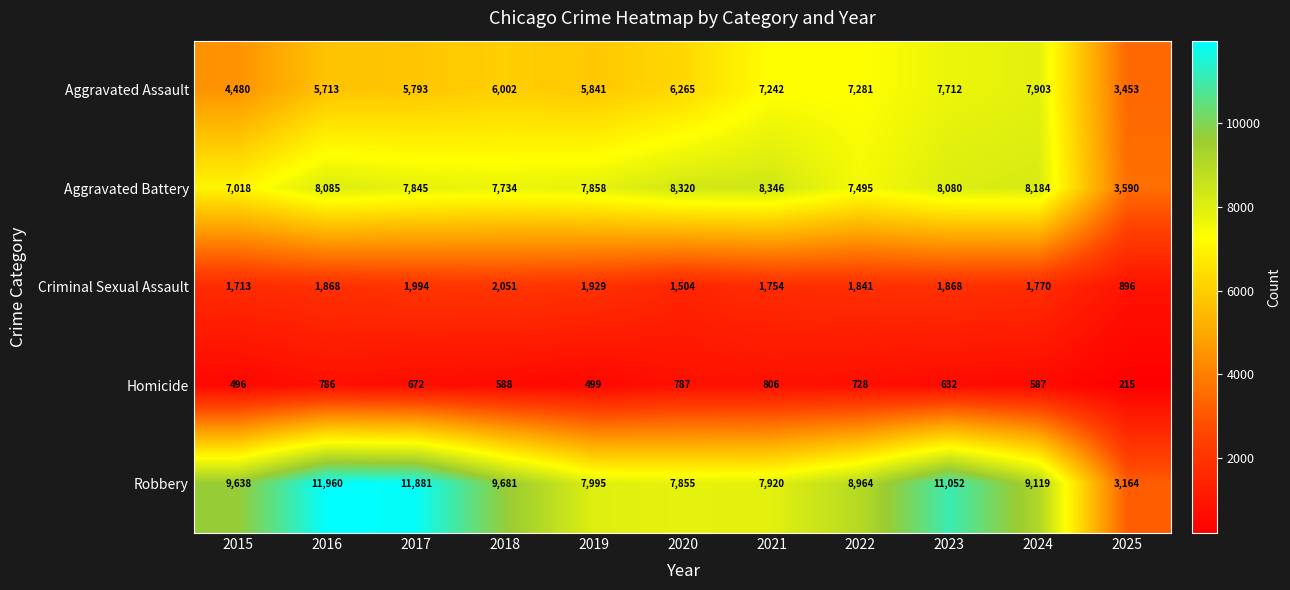

What is the greatest value displayed?

11960